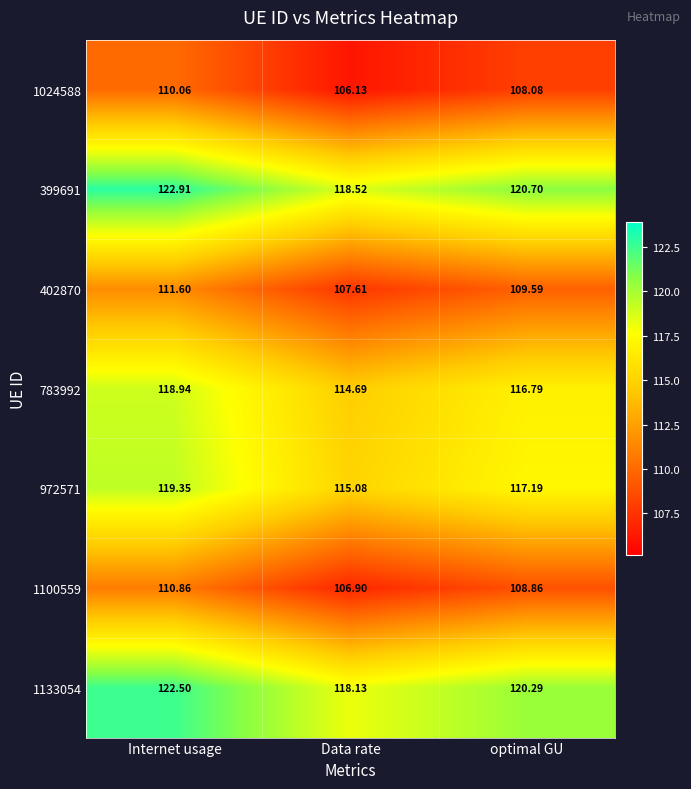

How many data points in 1100559 are less than 108?

1